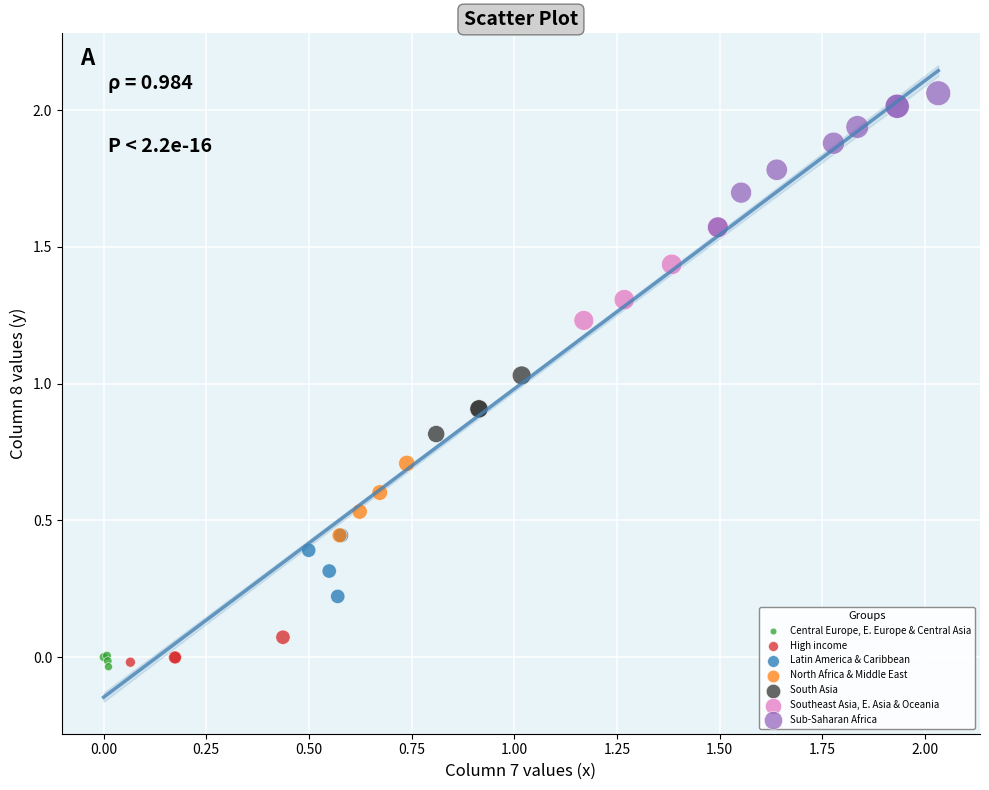

Which series has the widest spread of Y values?

Sub-Saharan Africa